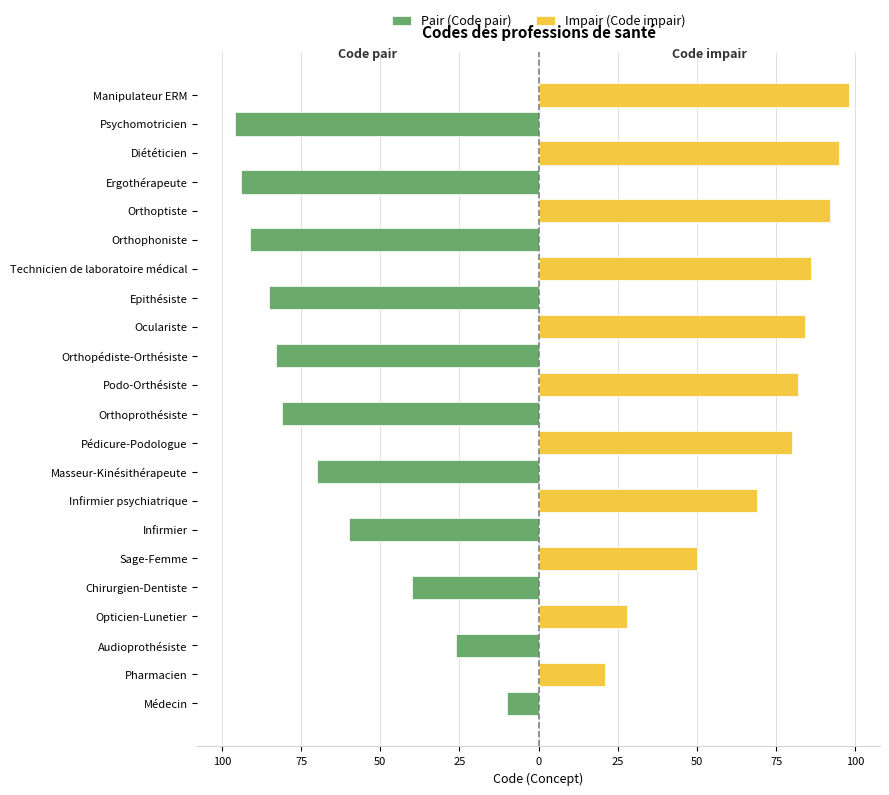

What value does the Pair (Code pair) series have at Masseur-Kinésithérapeute, to the nearest 5?

-70